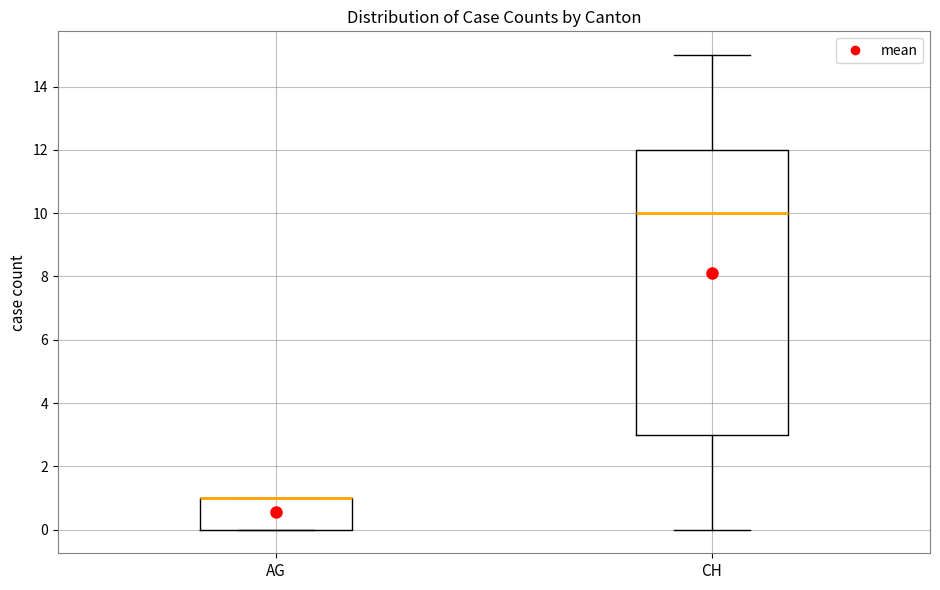

Where is the upper edge of the box for AG on the y-axis? The values are not printed on the chart, so give them approximately, as read against the axis.

1